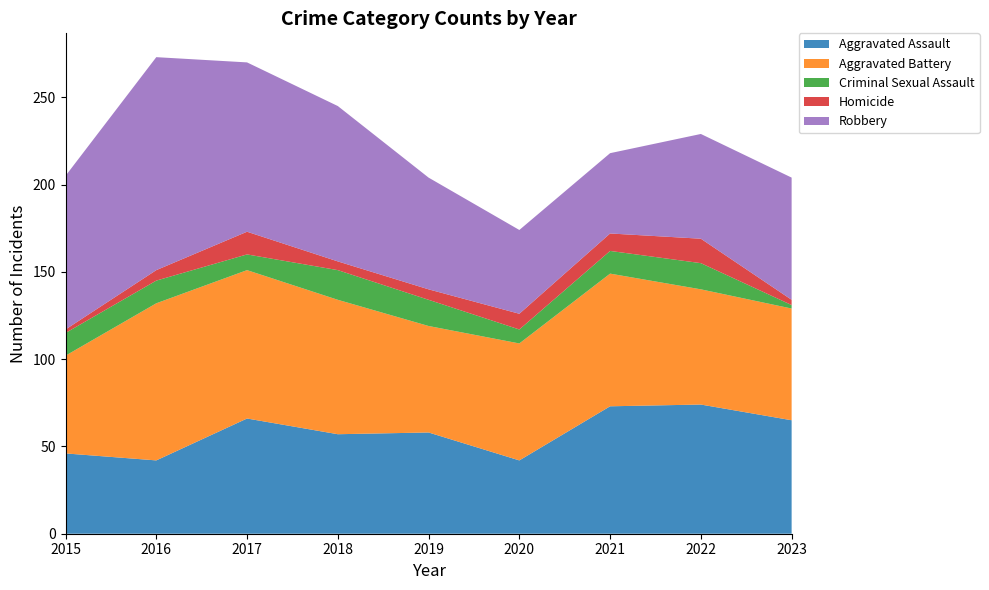

Reading left to right, what are all the values shown in this chart?

Aggravated Assault: 2015=46	2016=42	2017=66	2018=57	2019=58	2020=42	2021=73	2022=74	2023=65
Aggravated Battery: 2015=56	2016=90	2017=85	2018=77	2019=61	2020=67	2021=76	2022=66	2023=64
Criminal Sexual Assault: 2015=13	2016=13	2017=9	2018=17	2019=15	2020=8	2021=13	2022=15	2023=2
Homicide: 2015=2	2016=6	2017=13	2018=5	2019=6	2020=9	2021=10	2022=14	2023=3
Robbery: 2015=88	2016=122	2017=97	2018=89	2019=64	2020=48	2021=46	2022=60	2023=70